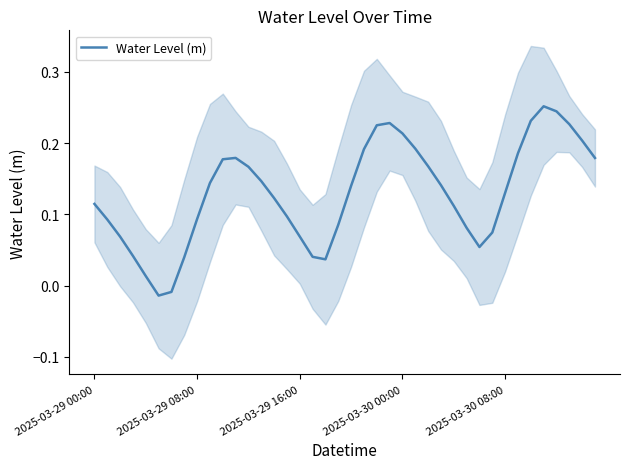

Reading right to left, extract all data points from this chart.

0.2	0.2	0.2	0.2	0.3	0.2	0.2	0.1	0.1	0.1	0.1	0.1	0.1	0.2	0.2	0.2	0.2	0.2	0.2	0.1	0.1	0.0	0.0	0.1	0.1	0.1	0.1	0.2	0.2	0.2	0.1	0.1	0.0	-0.0	-0.0	0.0	0.0	0.1	0.1	0.1